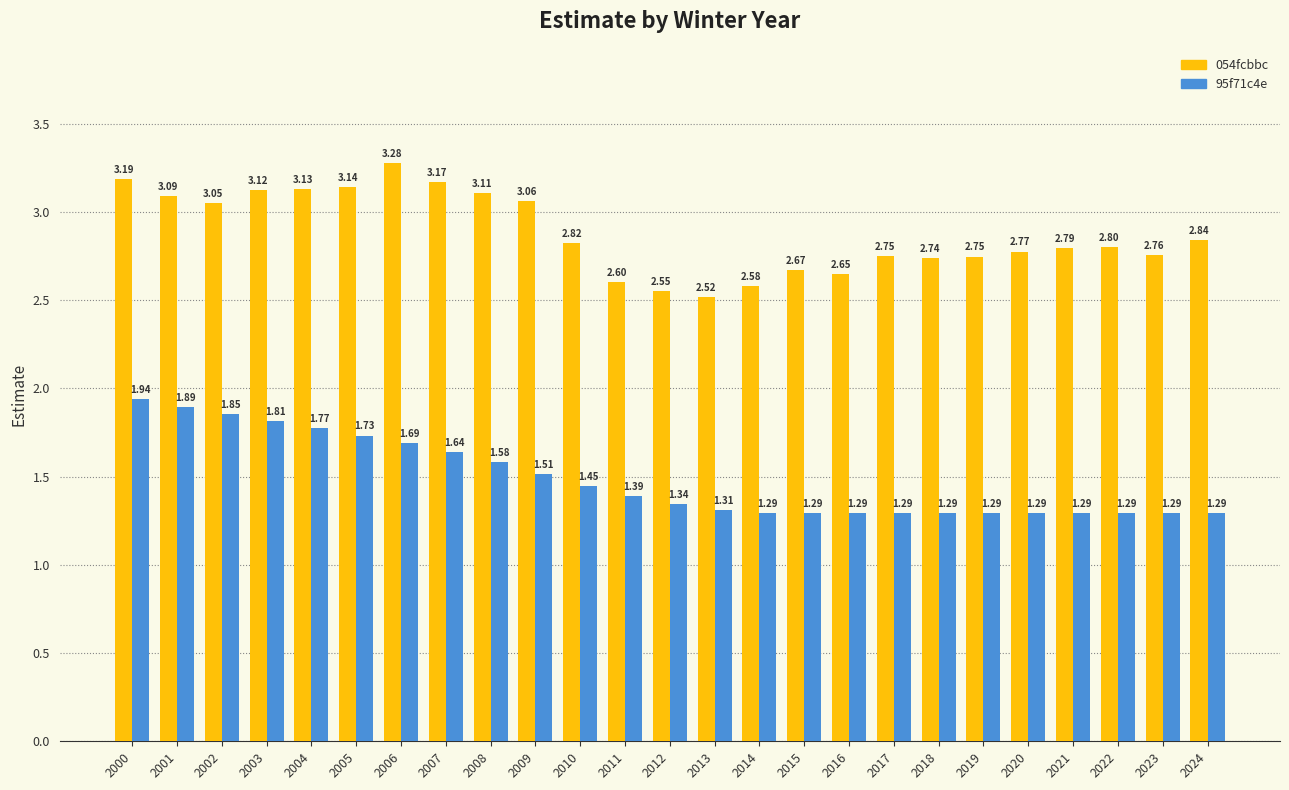

List the series in order of their peak value, highest first.

054fcbbc, 95f71c4e